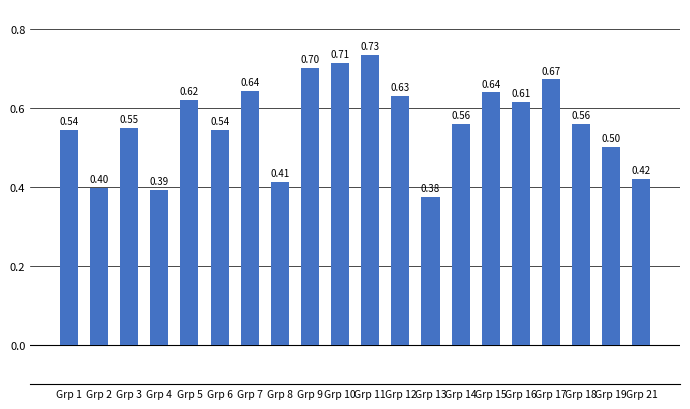

What is the value of the 10th bar from the left?

0.7